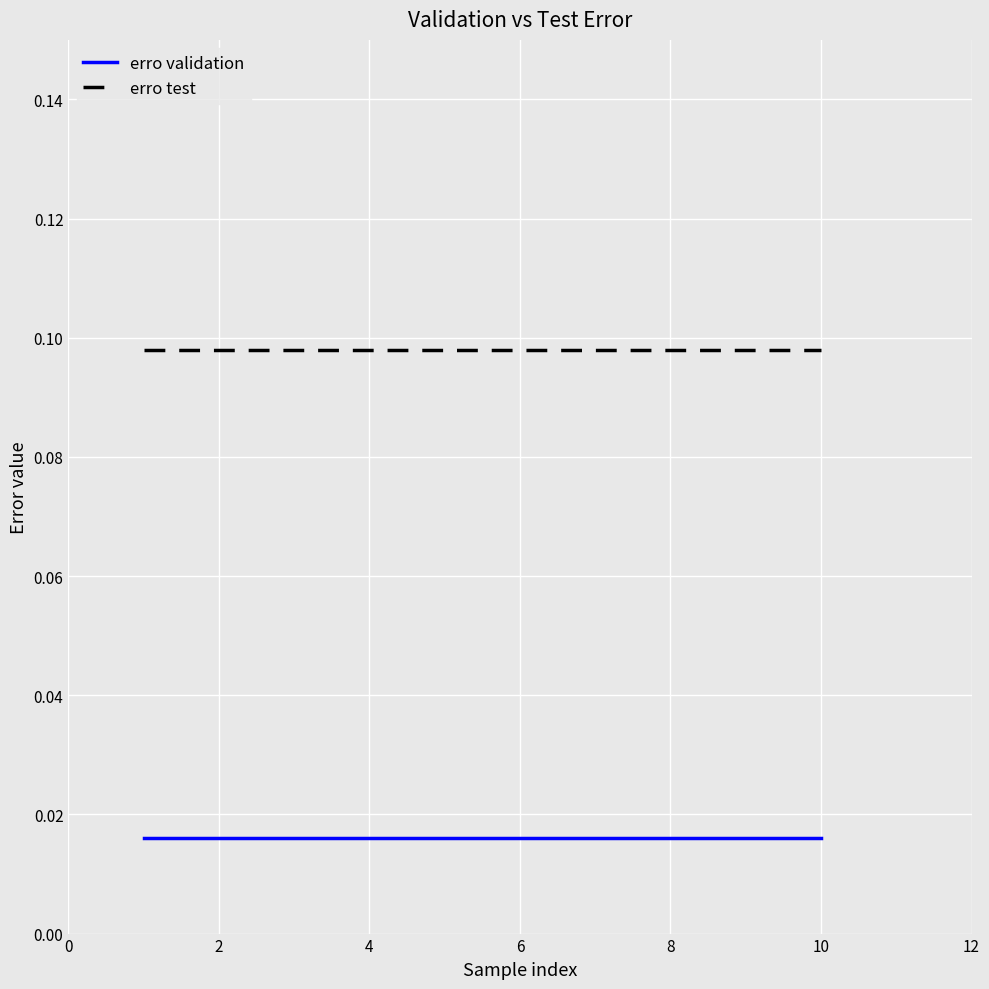

What are all the series names shown in the legend?

erro validation, erro test